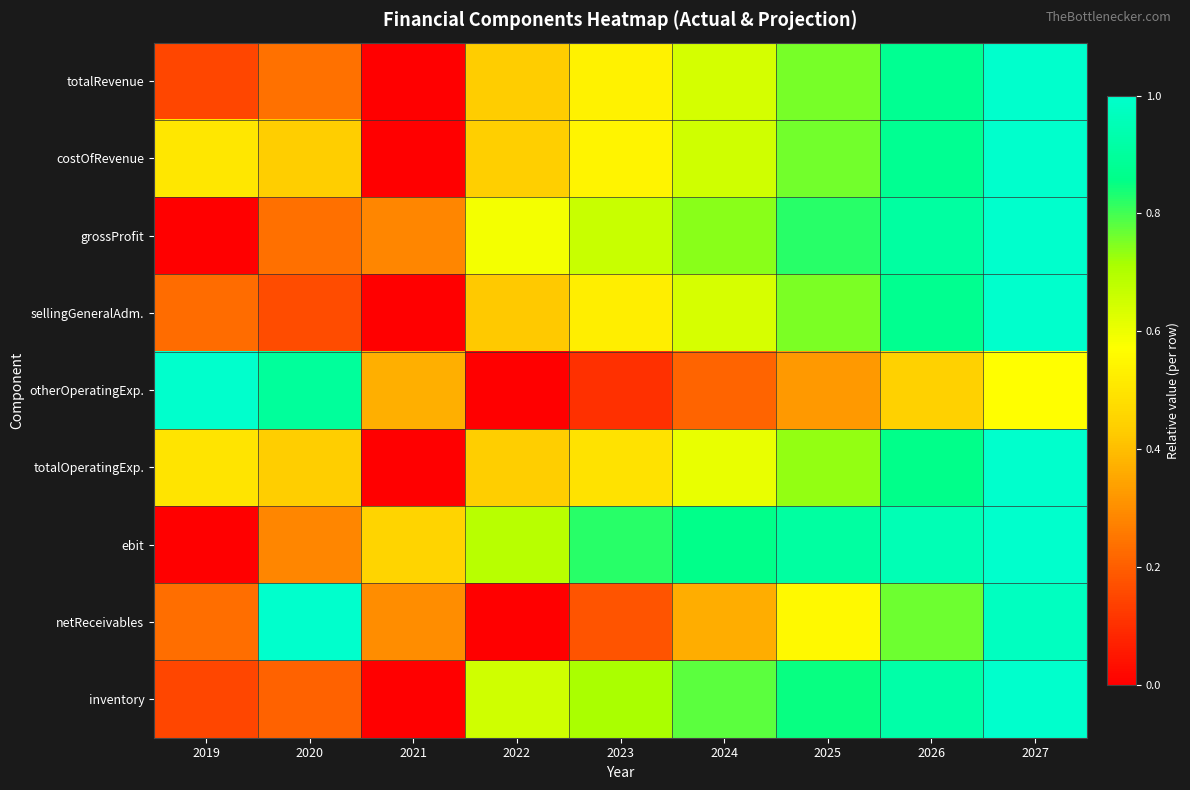

At which category is the sum across all series the highest?

2027